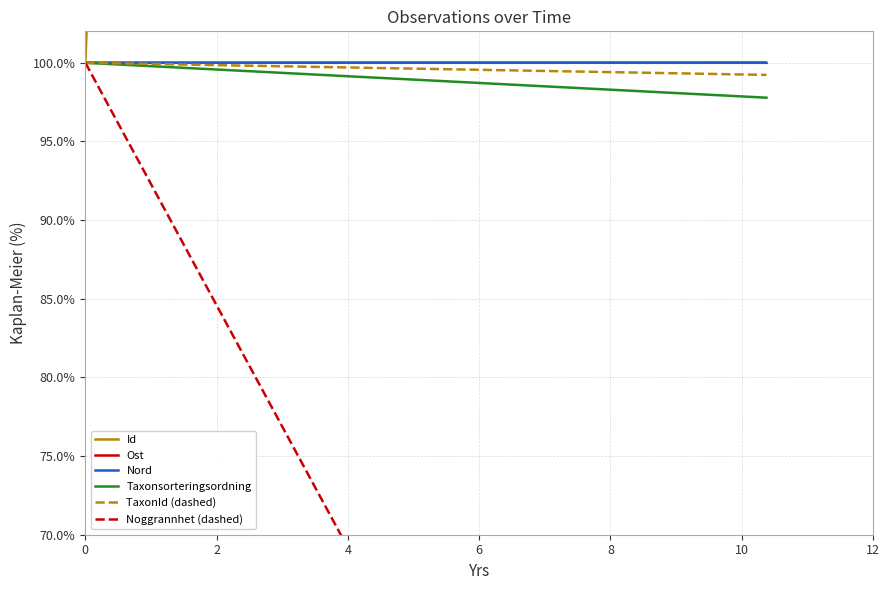

What is the sum of all TaxonId (dashed) values?

398.5